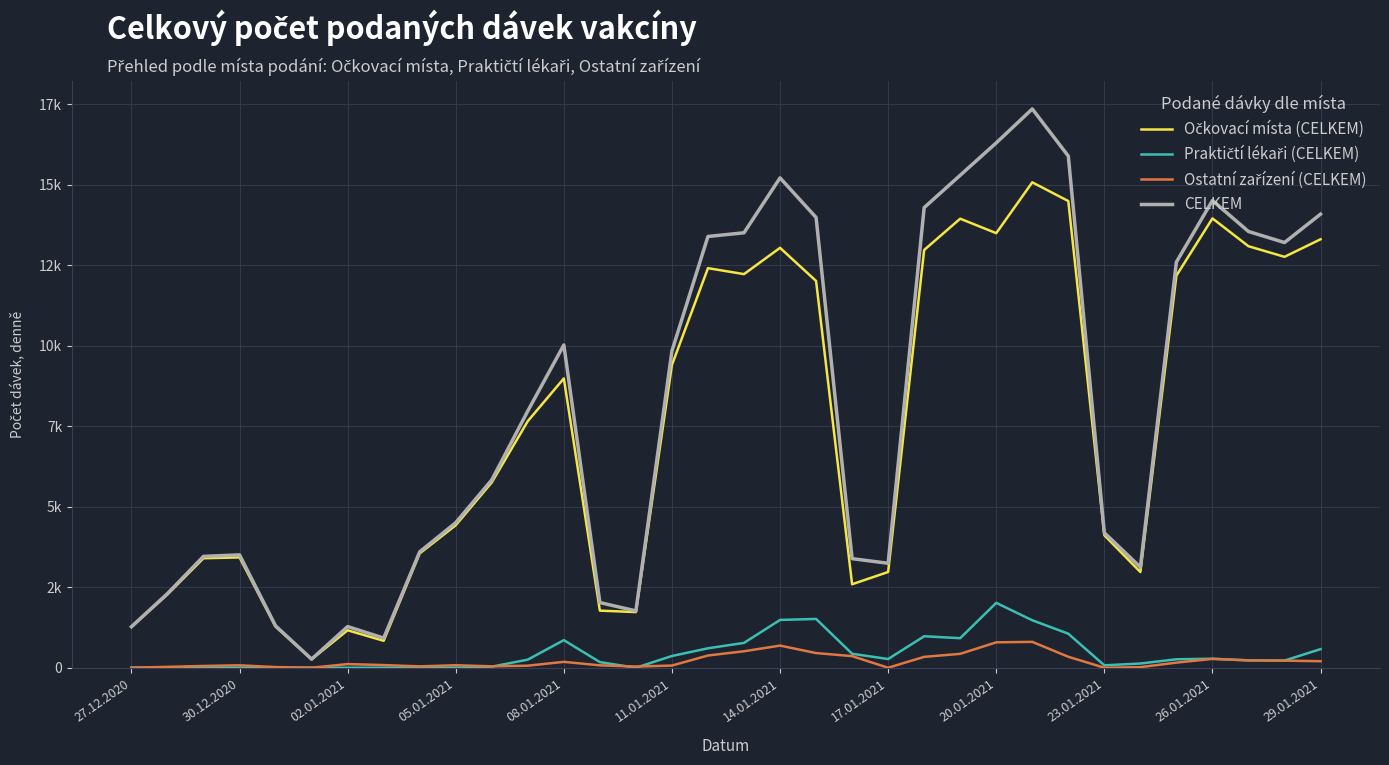

Does the chart display data point markers on the line(s)?

No